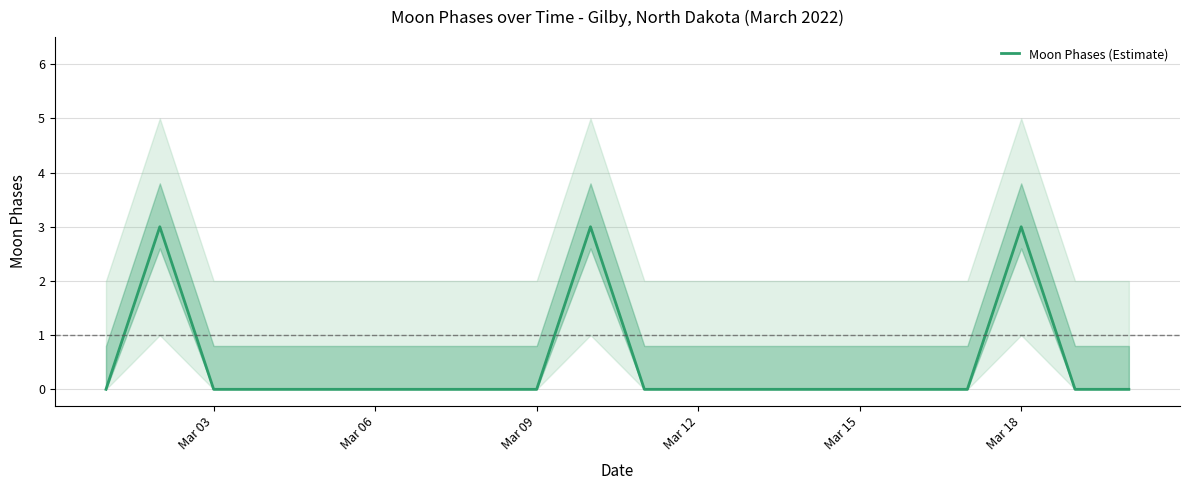

True or false: Moon Phases (Estimate) has a value of 3 at Mar 18.

True